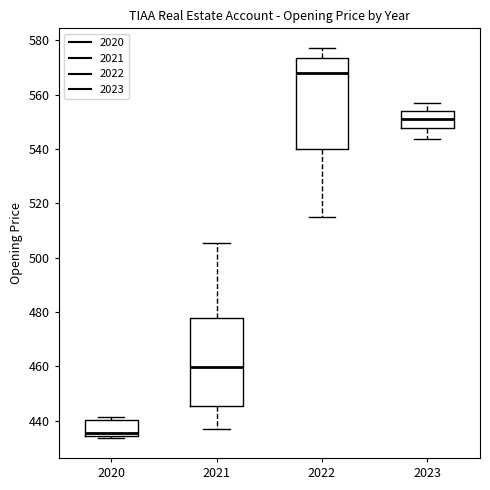

Where is the lower edge of the box at x = 2022 on the y-axis? The values are not printed on the chart, so give them approximately, as read against the axis.

540